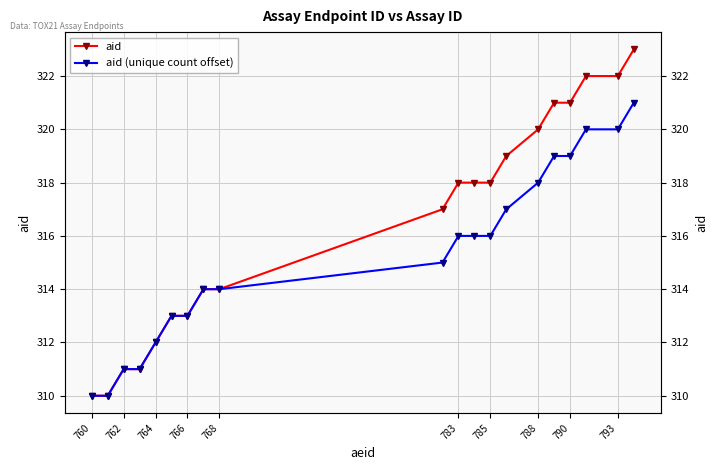

Which series has the largest range (max minus min)?

aid